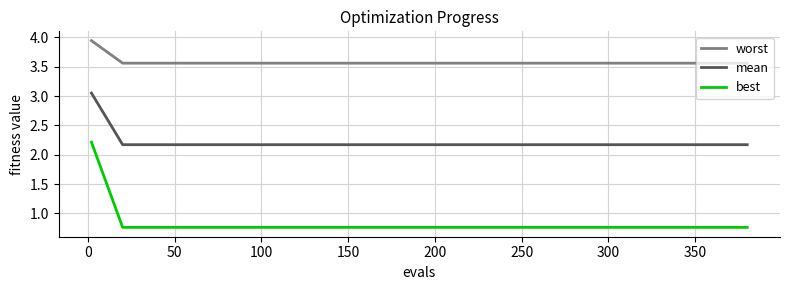

List the series in order of their peak value, highest first.

worst, mean, best